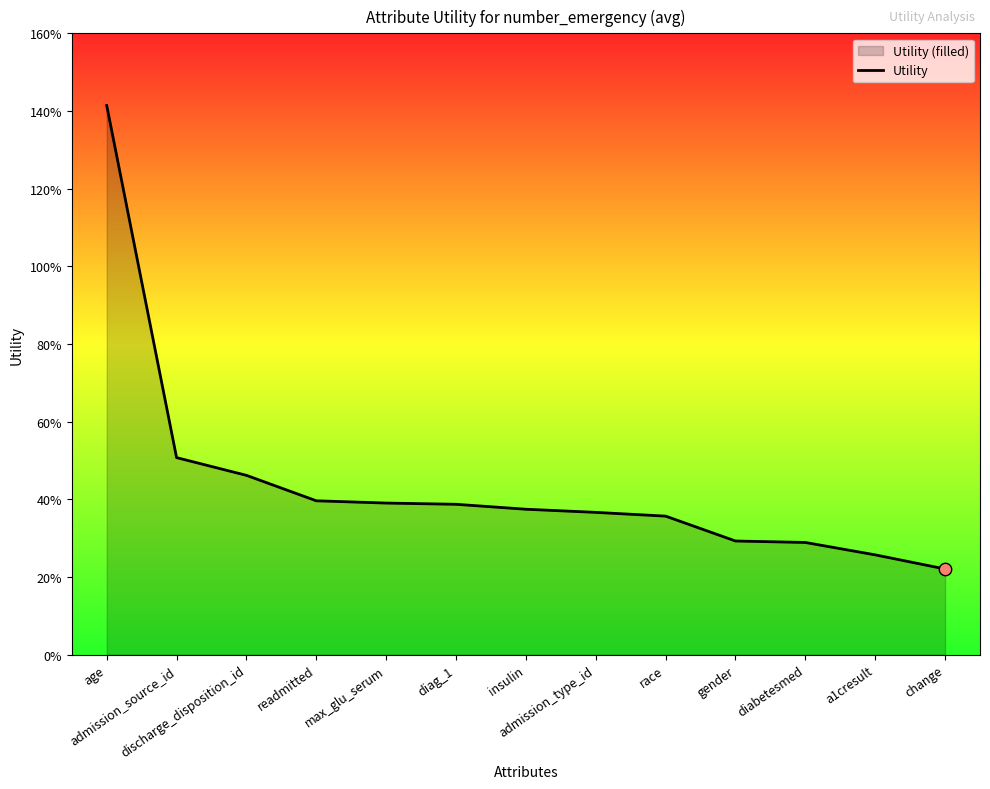

Between age and insulin, which is larger?

age